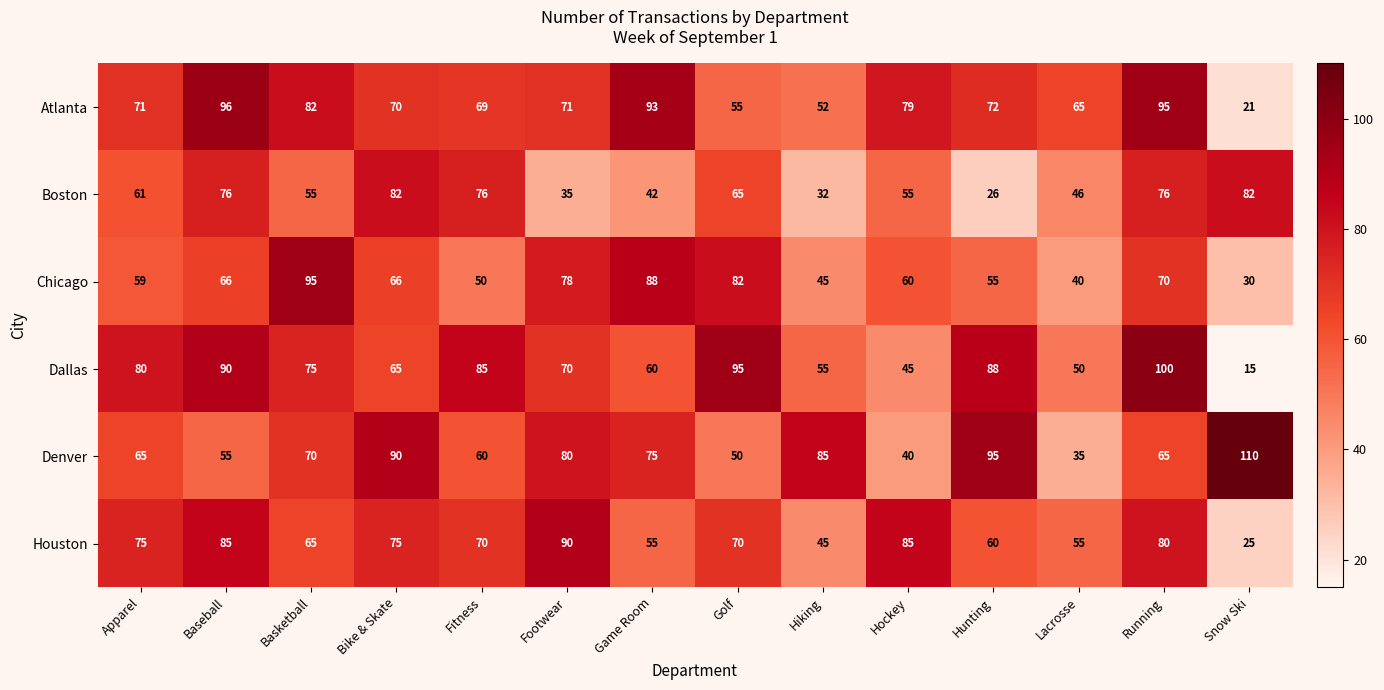

What value does the Houston series have at Golf?

70